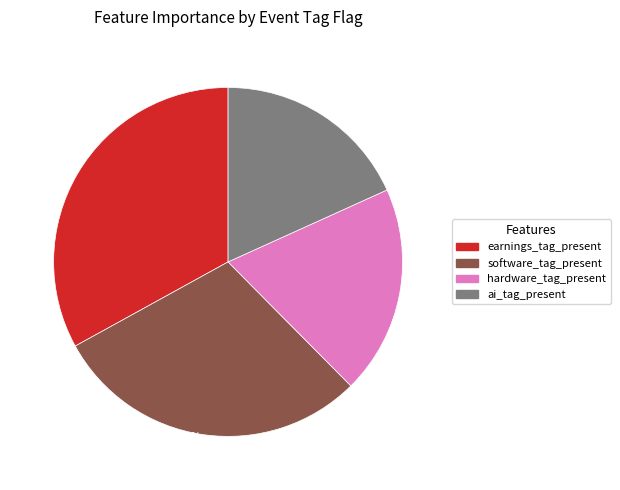

What is the smallest slice in the pie chart?

ai_tag_present